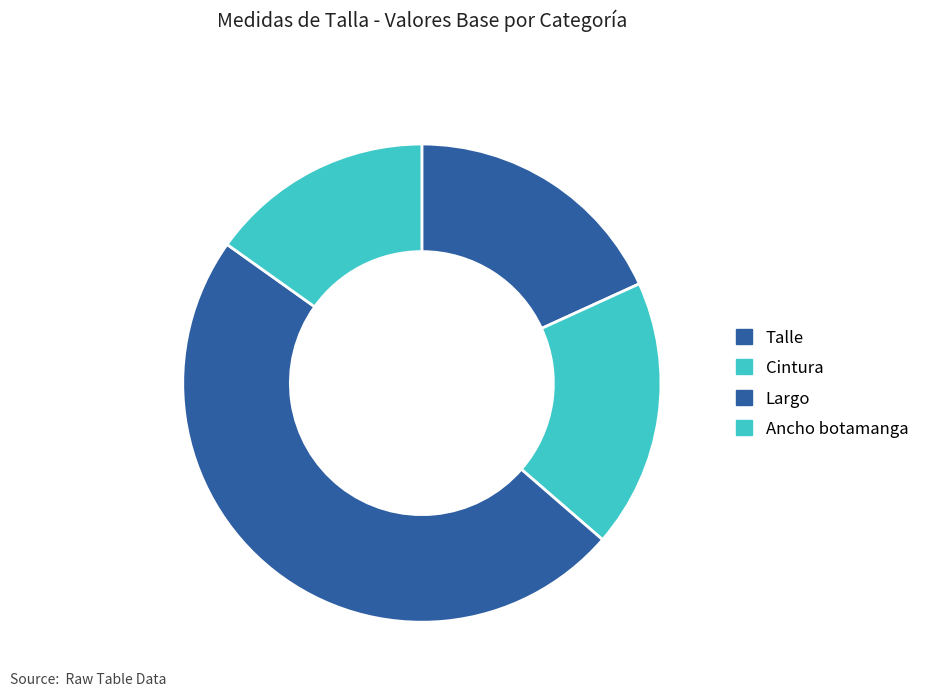

Which has a higher value, Ancho botamanga or Cintura?

Cintura